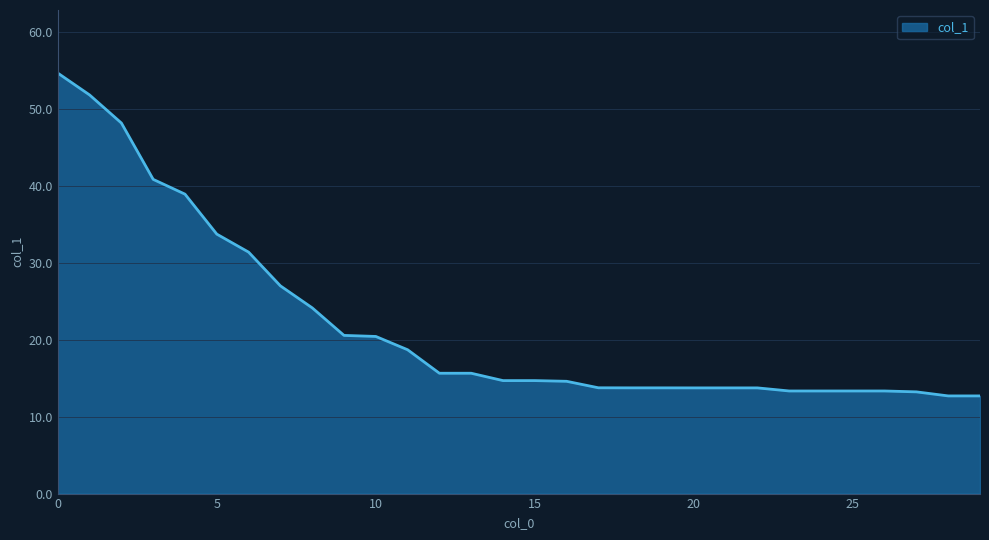

What is the difference between the maximum and minimum values?

42.0